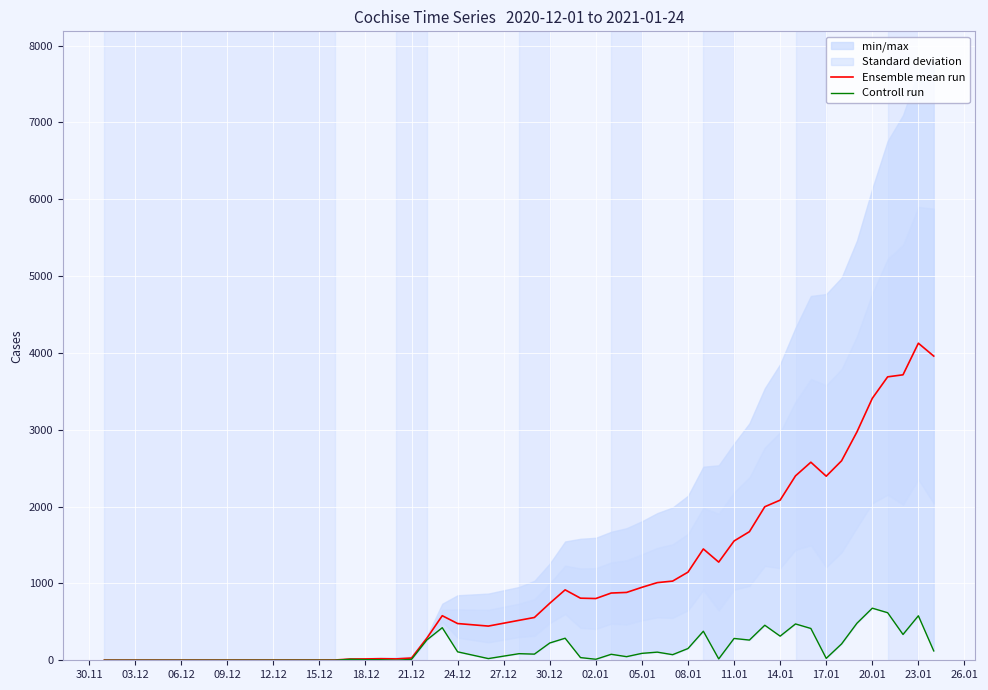

What are all the series names shown in the legend?

Ensemble mean run, Controll run